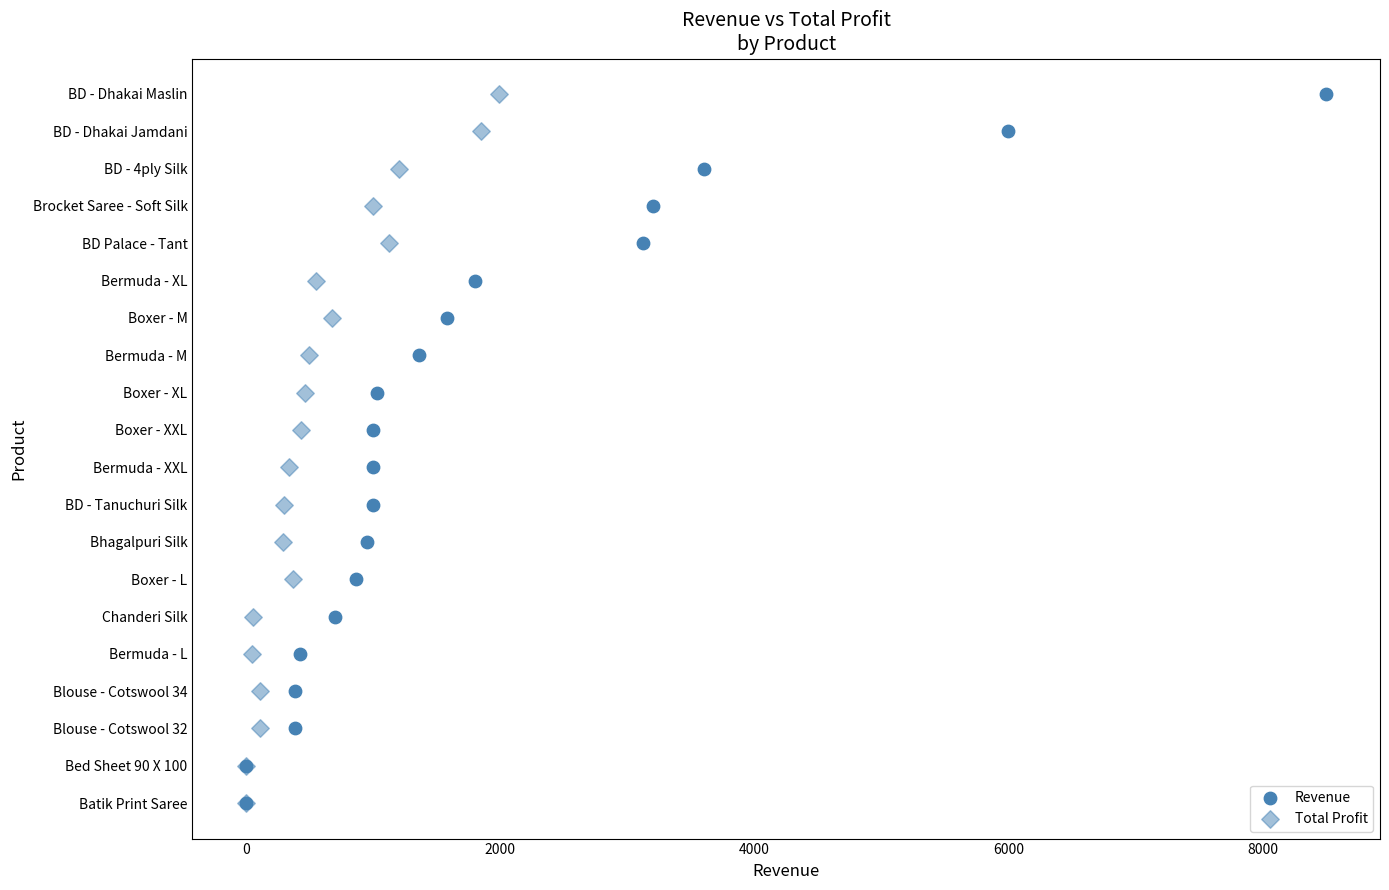

What are all the series names shown in the legend?

Revenue, Total Profit